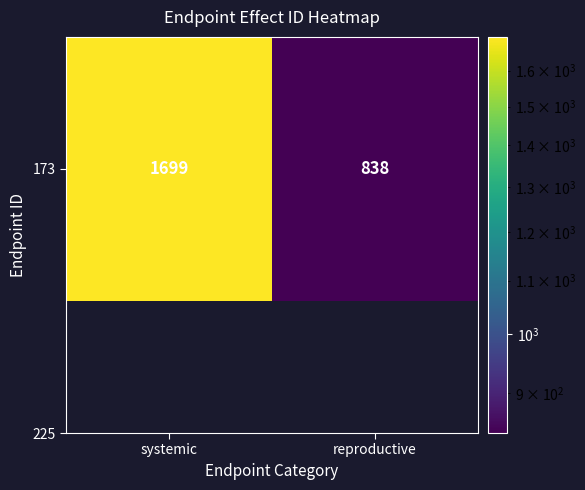

Rank the categories by value from highest to lowest.

systemic, reproductive